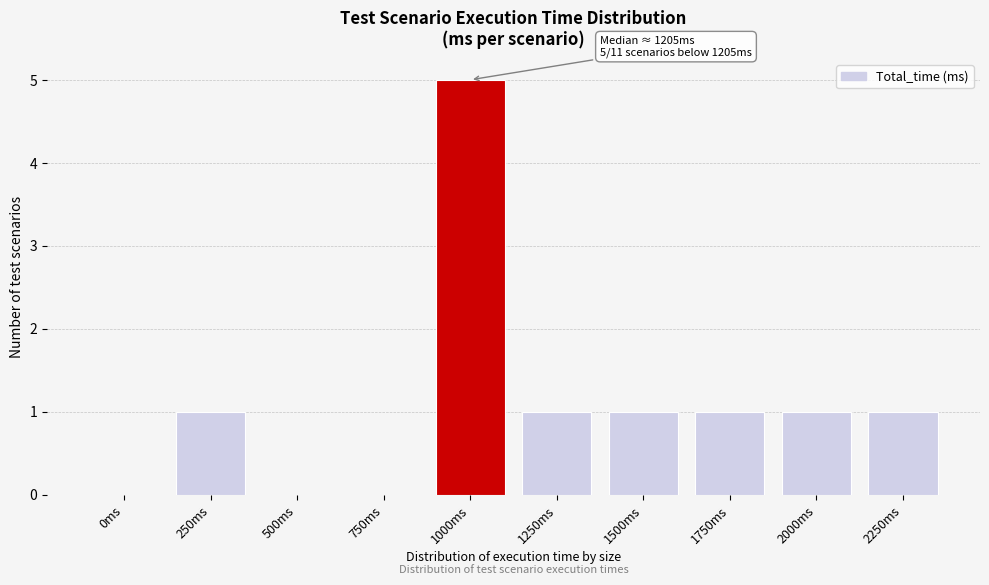

Reading right to left, transcribe all the data shown in this chart.

2250ms=1	2000ms=1	1750ms=1	1500ms=1	1250ms=1	1000ms=5	750ms=0	500ms=0	250ms=1	0ms=0